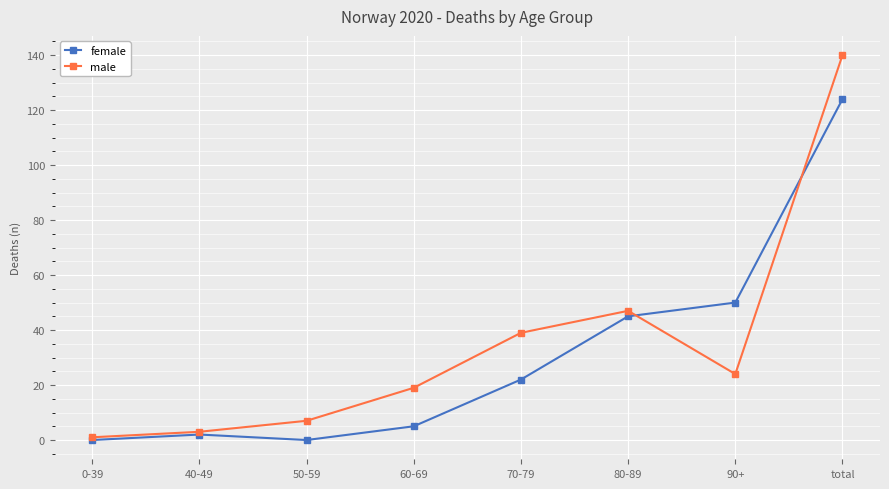

The value of male at 80-89 is 47. True or false?

True